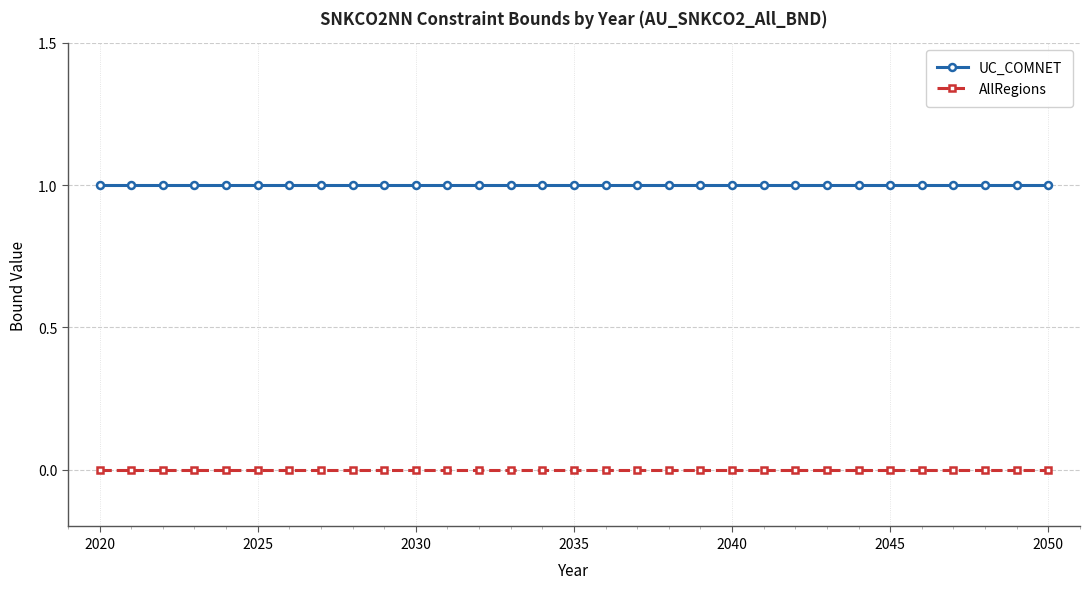

Does the chart display data point markers on the line(s)?

Yes